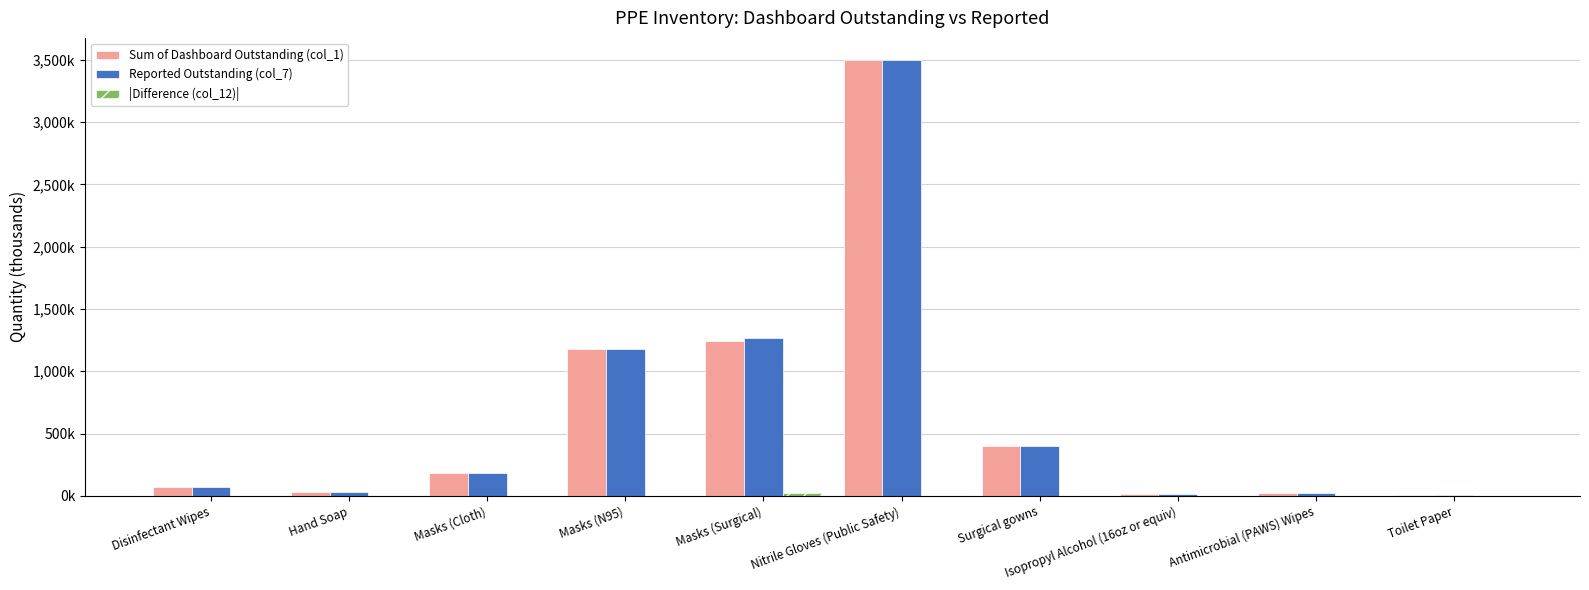

Reading left to right, transcribe all the data shown in this chart.

Sum of Dashboard Outstanding (col_1): 74.2	34.9	182.0	1181.0	1244.8	3500.0	398.5	12.0	22.0	10.4
Reported Outstanding (col_7): 74.2	34.9	182.0	1181.2	1264.0	3500.0	400.0	12.0	22.0	10.4
|Difference (col_12)|: 0.0	0.0	0.0	0.2	19.2	0.0	1.5	0.0	0.0	0.0